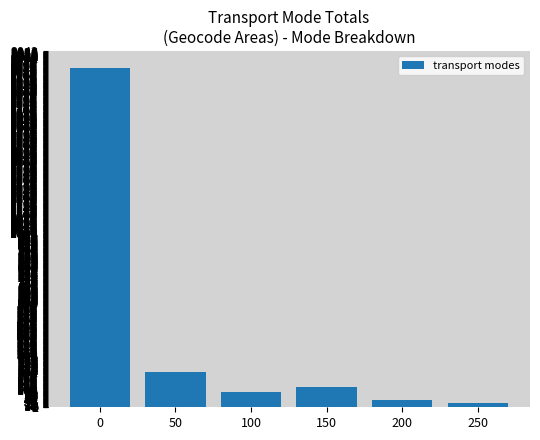

What is the difference between the values at 150 and 250?

93